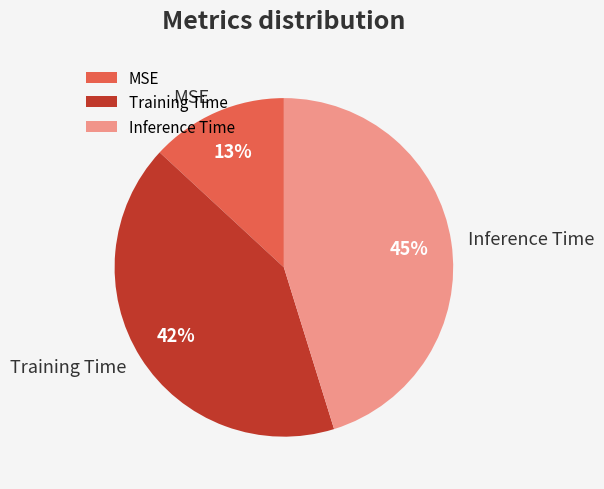

The Inference Time slice represents 45% of the pie. True or false?

True